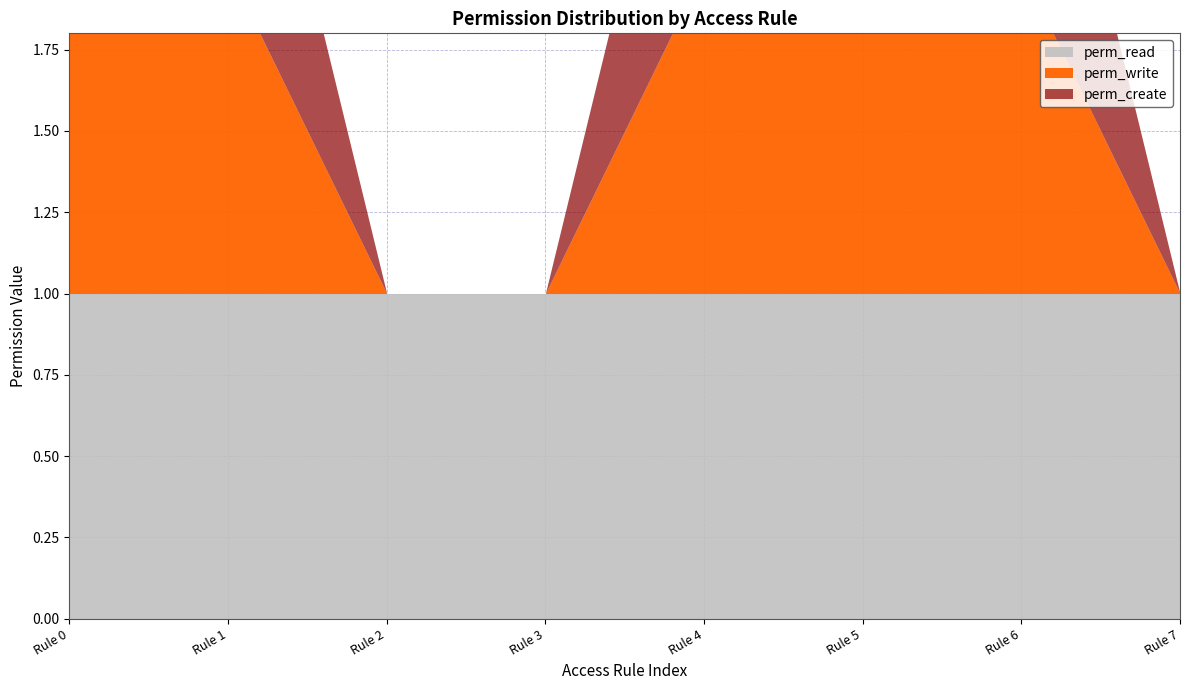

True or false: perm_unlink and perm_write intersect in this chart.

False